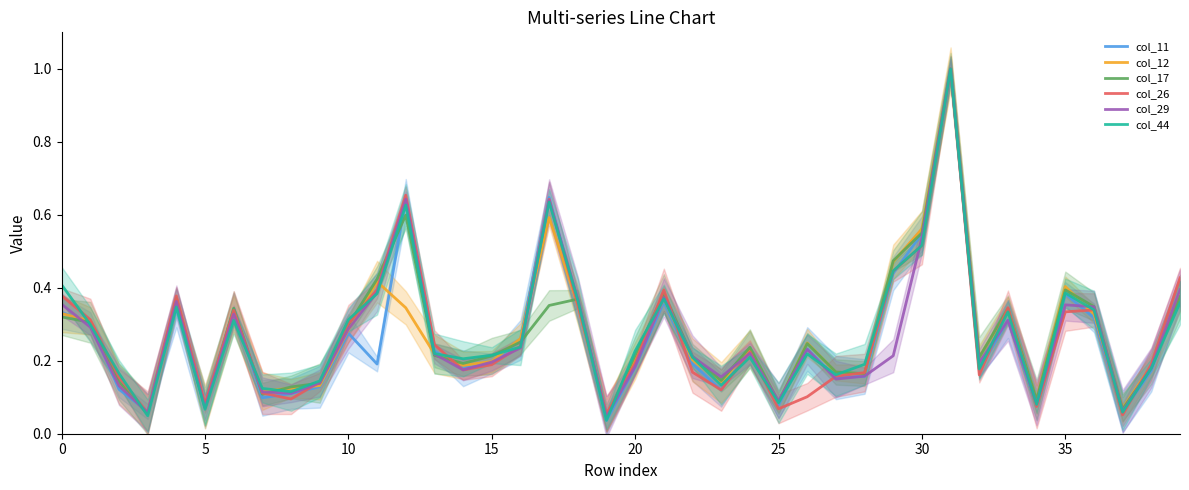

What is the value of the col_26 point at the 7th from the left?

0.3